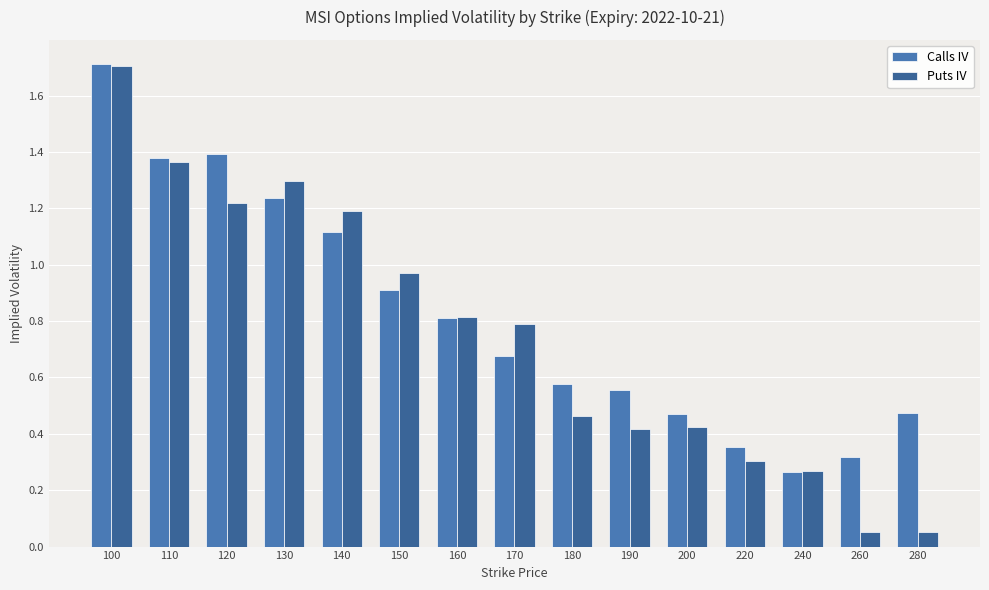

What is the difference between the maximum and minimum values in the Puts IV series?

1.7